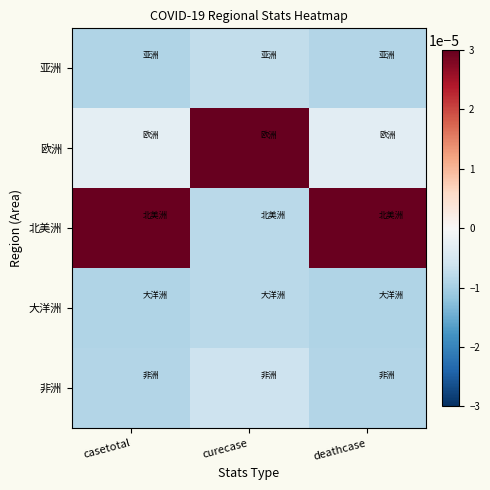

List the series in order of their peak value, highest first.

欧洲, 北美洲, 非洲, 亚洲, 大洋洲